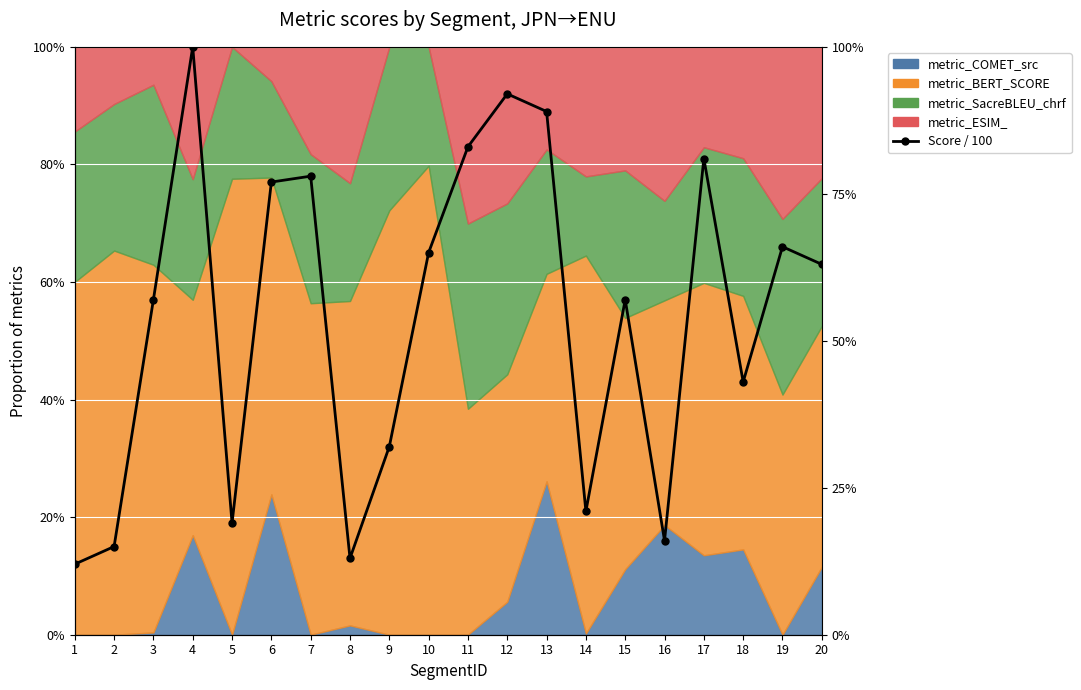

How many lines are shown in the chart?

1